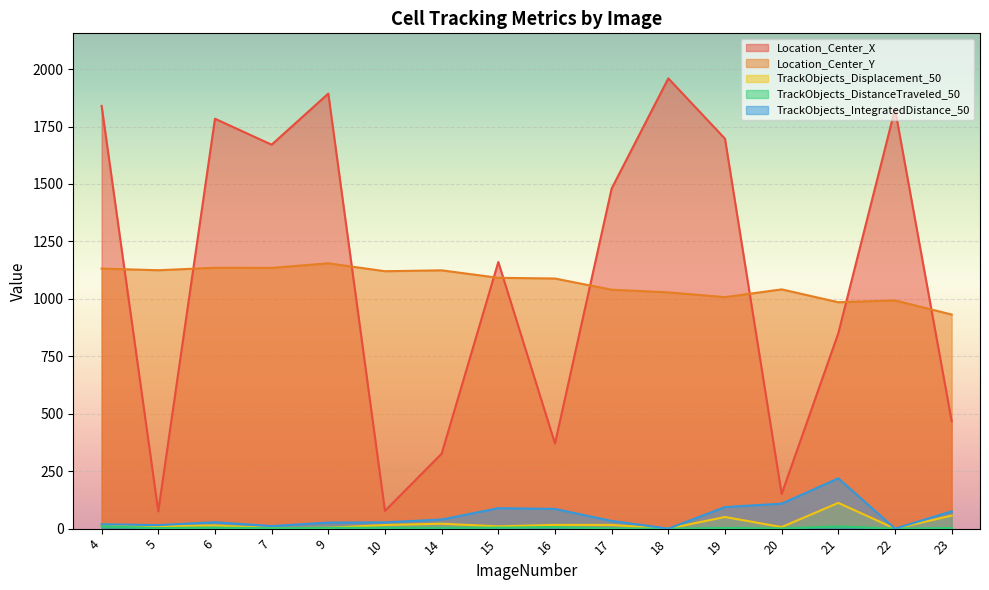

How many data points in TrackObjects_DistanceTraveled_50 are above 3?

9